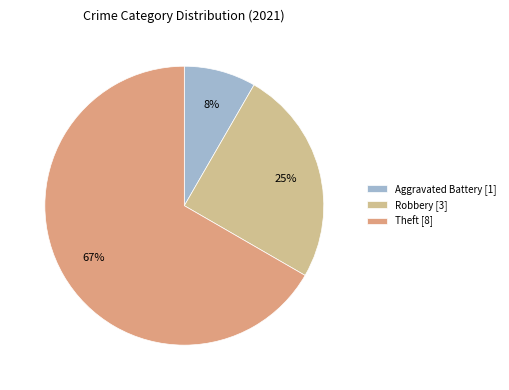

What is the largest slice in the pie chart?

Theft [8]